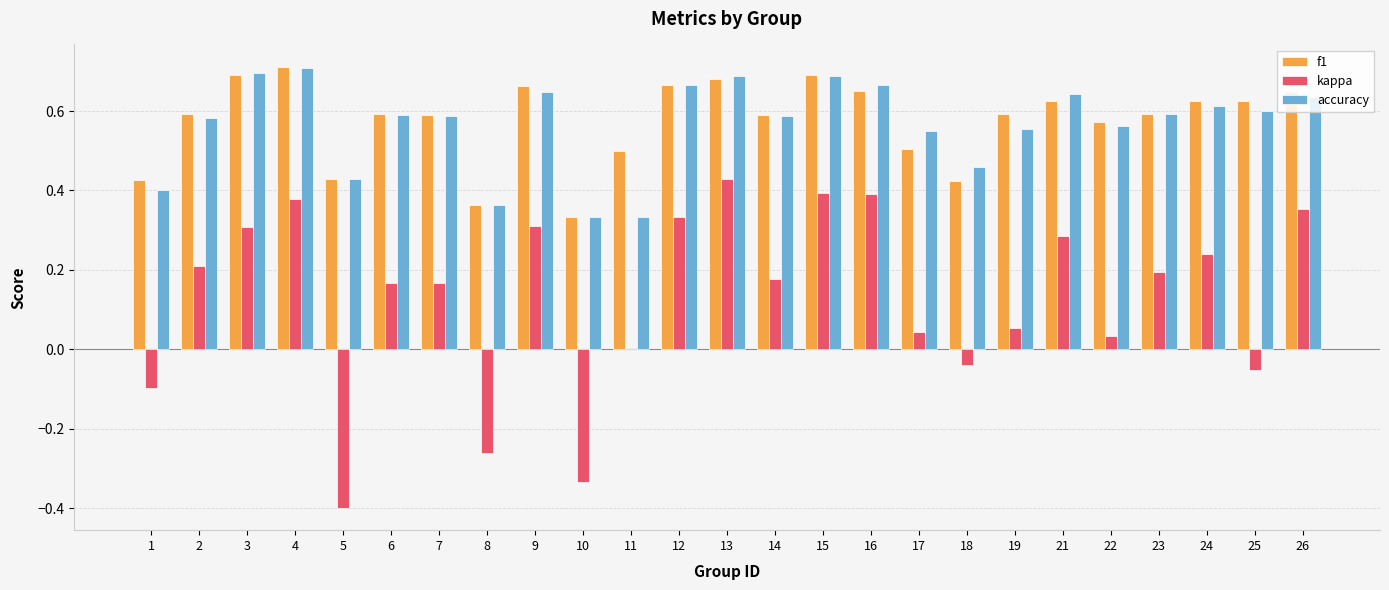

Which series changed the most between 7 and 10?

kappa